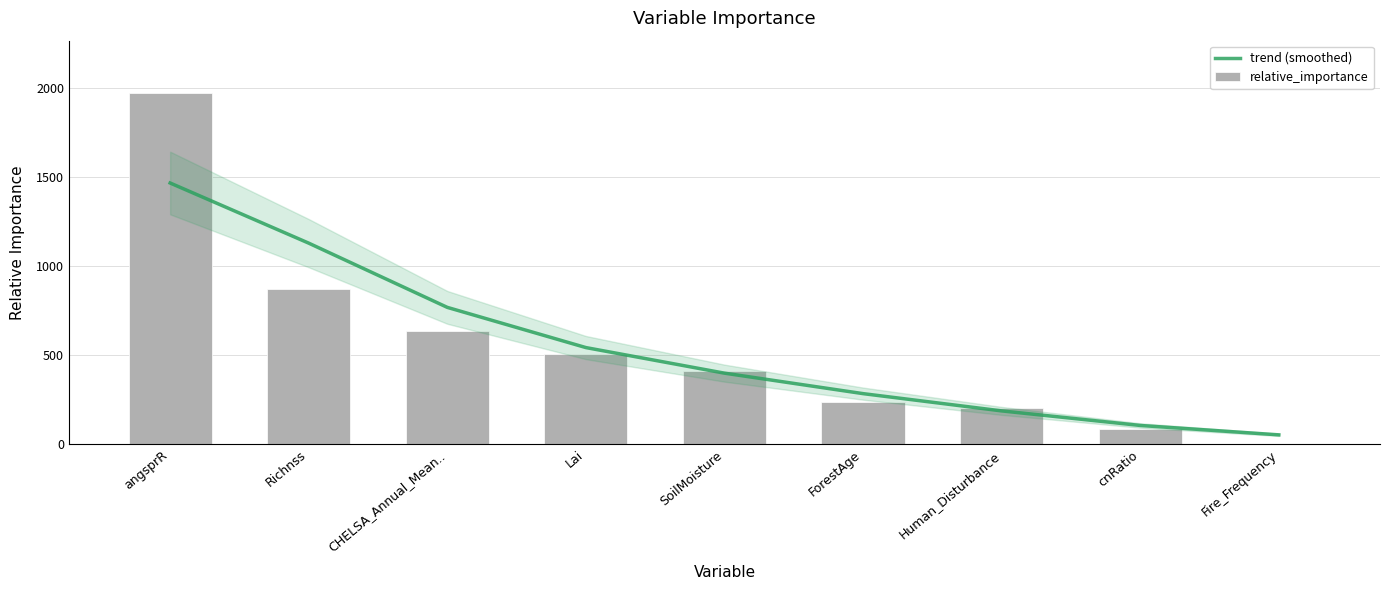

Rank the series by their maximum value, from lowest to highest.

trend (smoothed), relative_importance